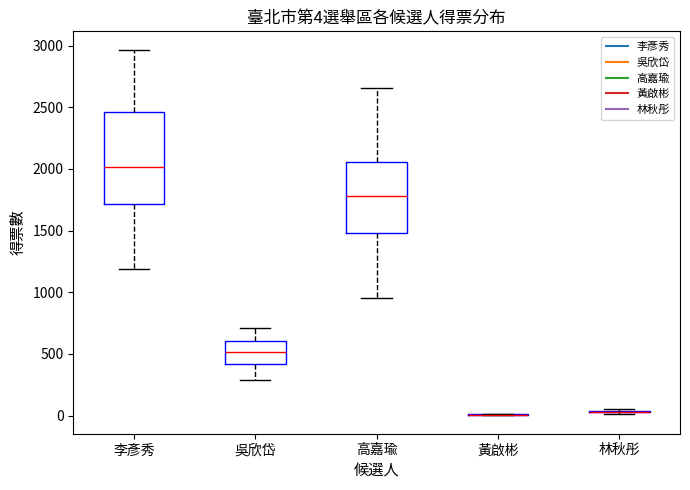

Comparing the boxes themselves (not the whiskers), which one is the tallest?

李彥秀